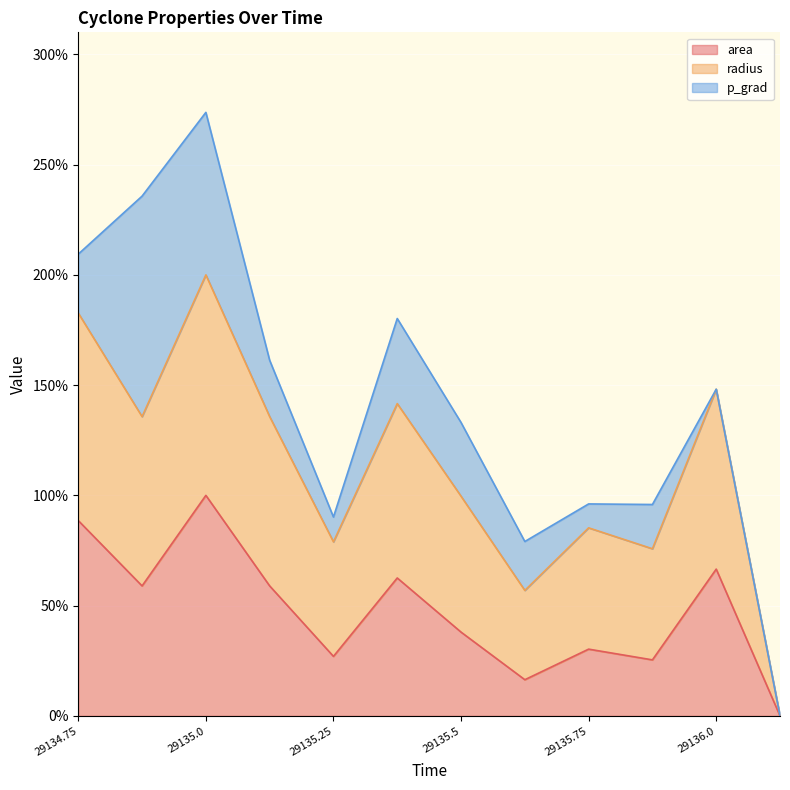

True or false: area has a value of 27.0 at 29135.25.

True